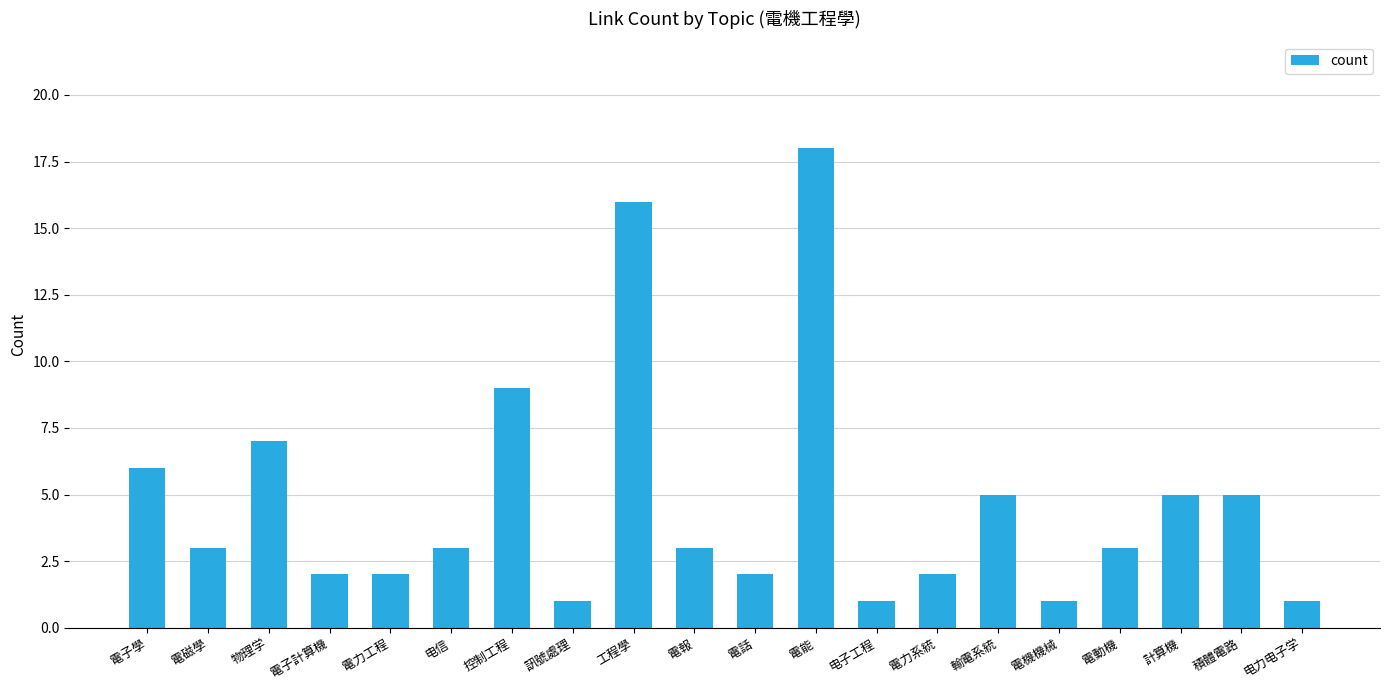

How many series are shown in this chart?

1